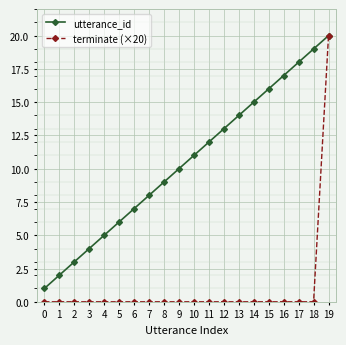

Reading left to right, transcribe all the data shown in this chart.

utterance_id: 1	2	3	4	5	6	7	8	9	10	11	12	13	14	15	16	17	18	19	20
terminate (×20): 0	0	0	0	0	0	0	0	0	0	0	0	0	0	0	0	0	0	0	20